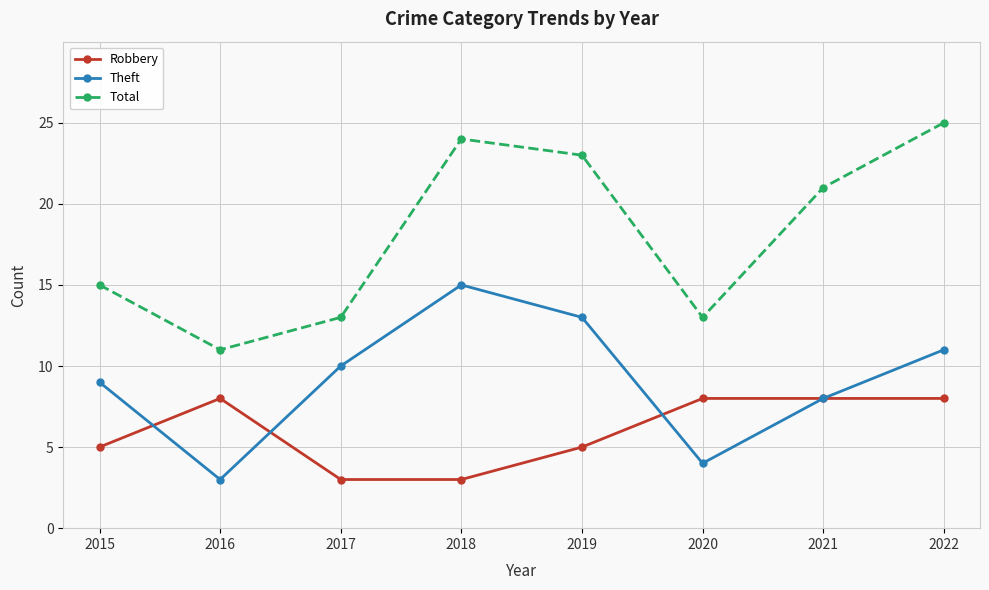

What is the total value across all series at 2018?

42